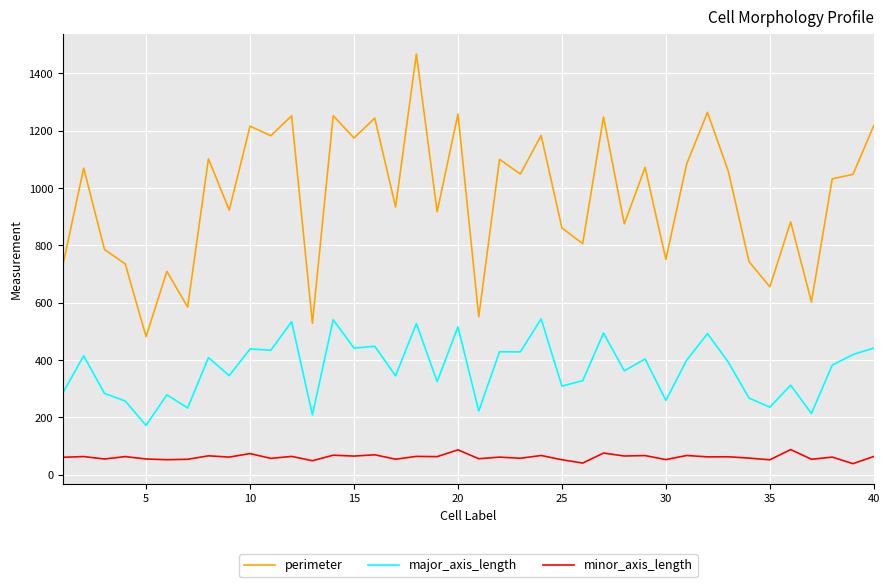

Which series has the largest range (max minus min)?

perimeter